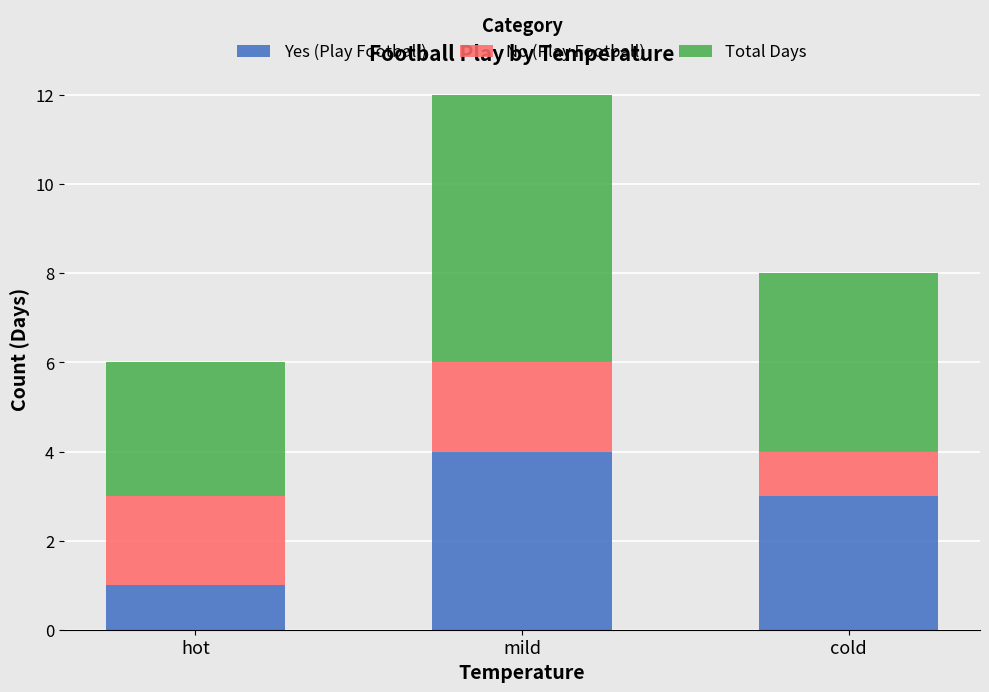

What is the maximum value for Yes (Play Football)?

4